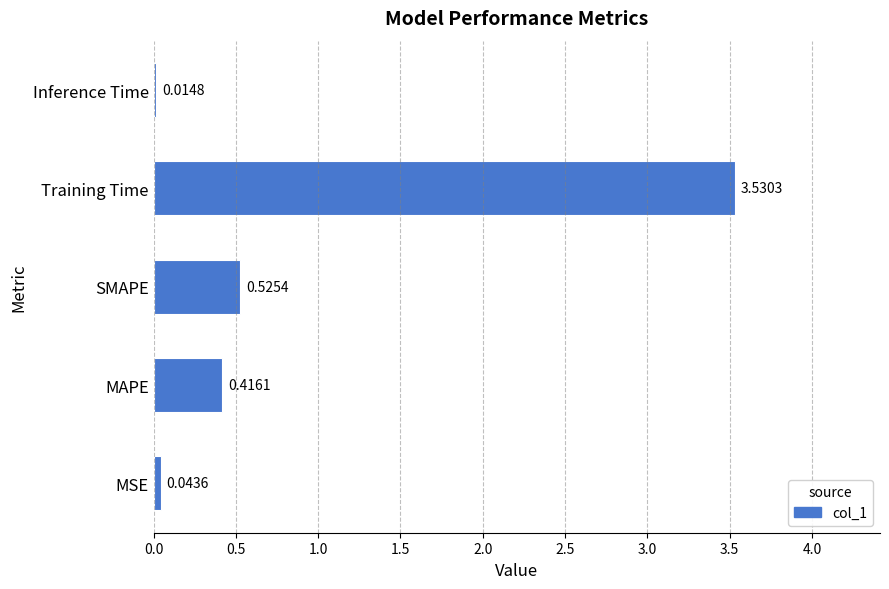

Where is the data nearest to the value 1?

SMAPE